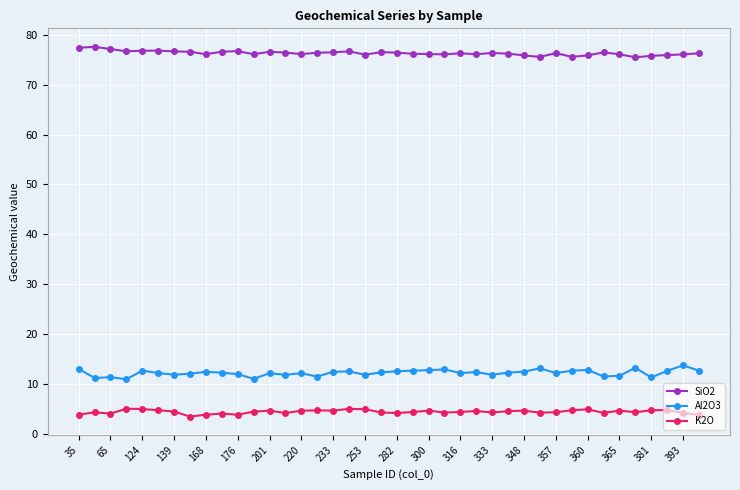

What is the difference between the maximum and minimum values in the Al2O3 series?

2.8